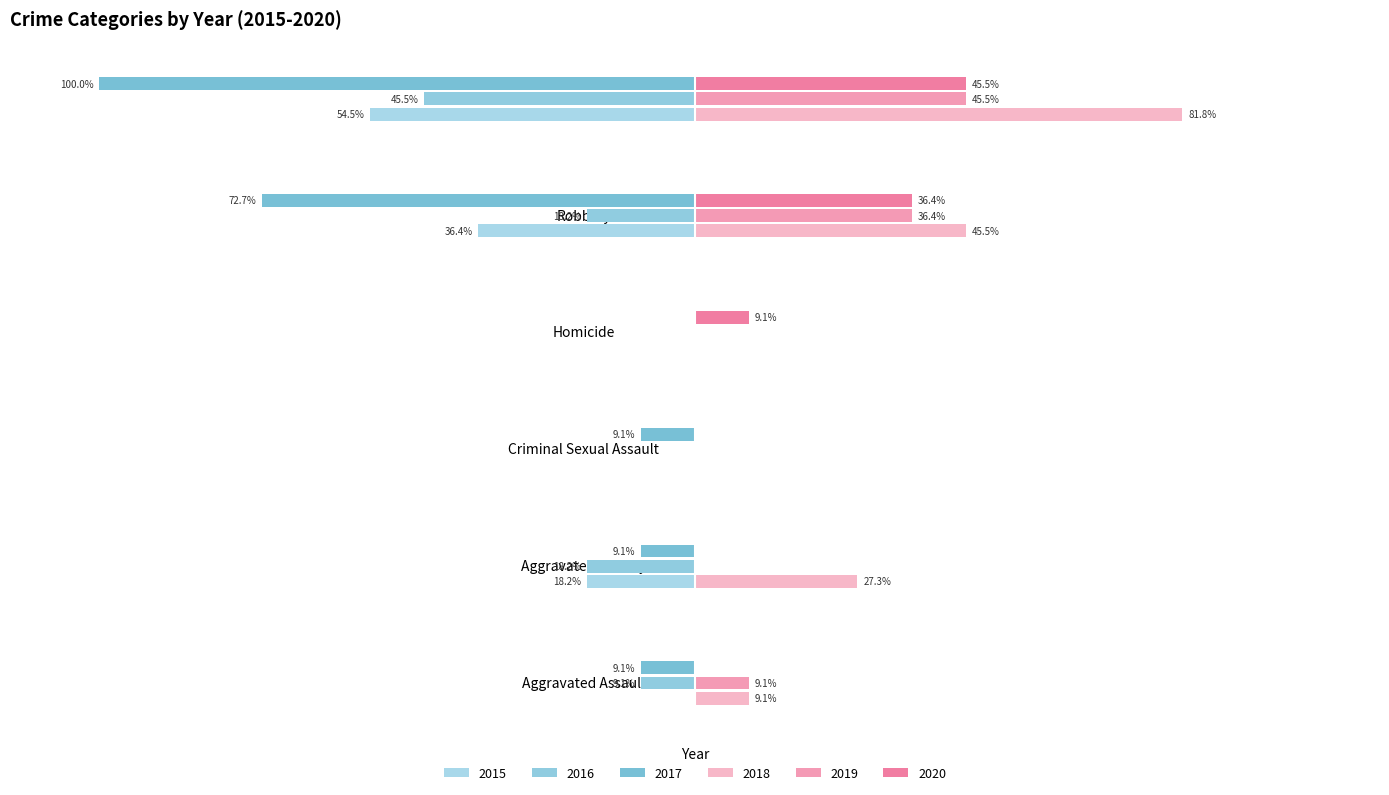

Which category has the highest value in the 2017 series?

Homicide